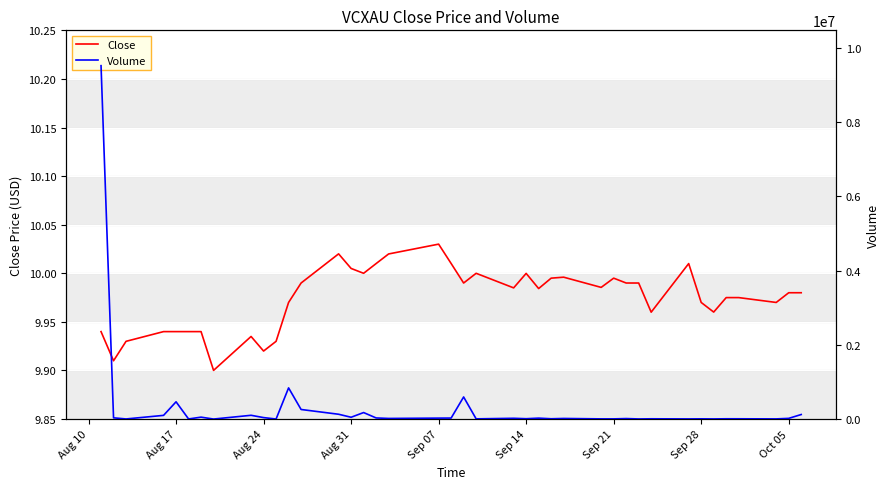

Is it true that Close equals 5.9 at Aug 24?

False